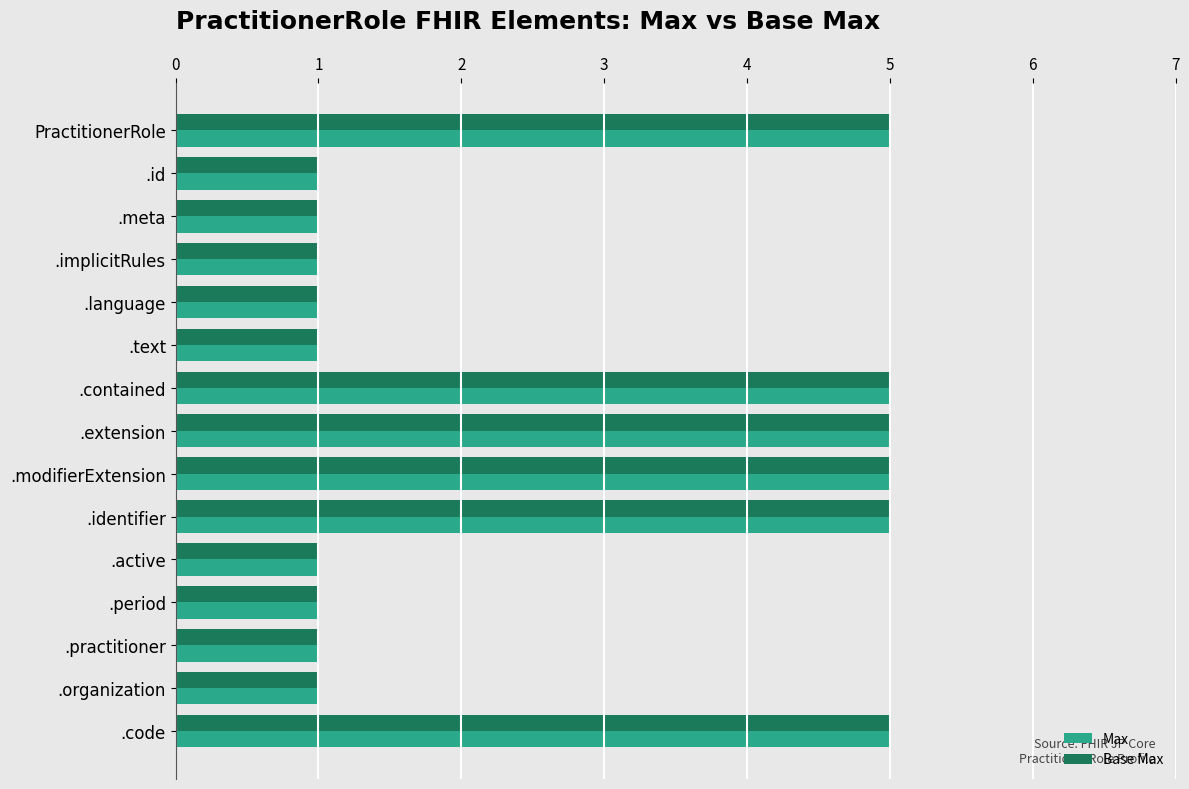

What is the average value of the Base Max series?

3